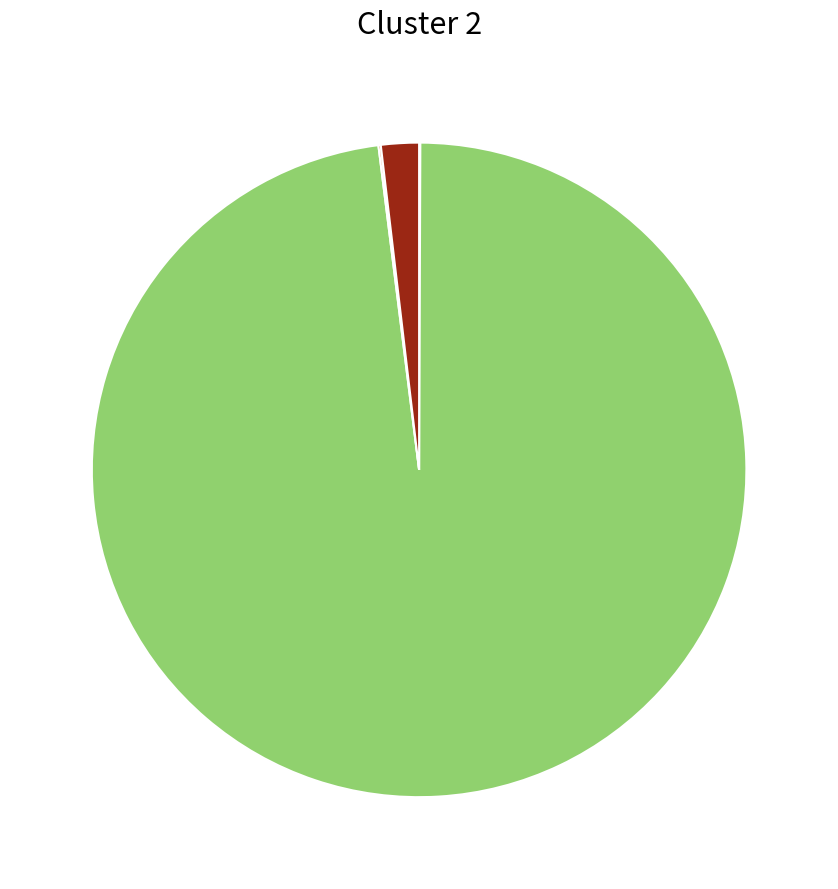

Is there a majority slice in this chart?

Yes